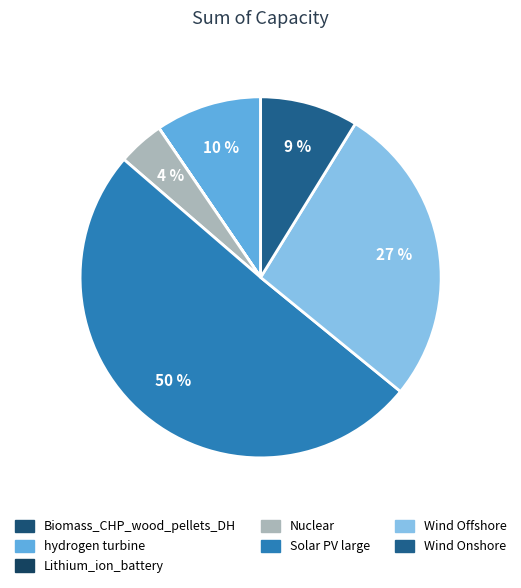

To the nearest percent, what portion does hydrogen turbine represent?

10%